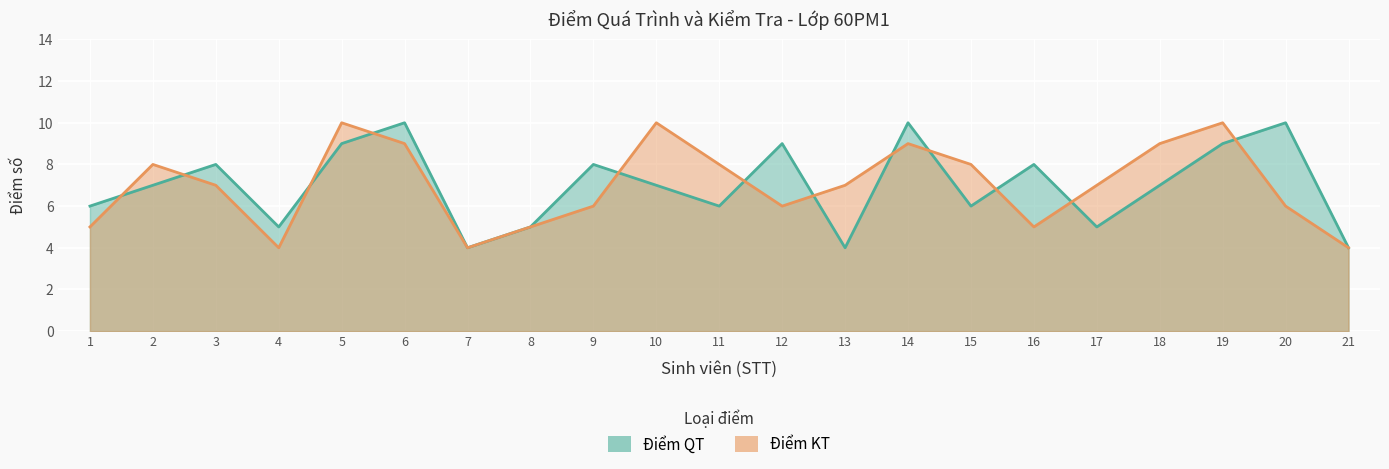

What is the spread (max minus min) of values at 17?

2